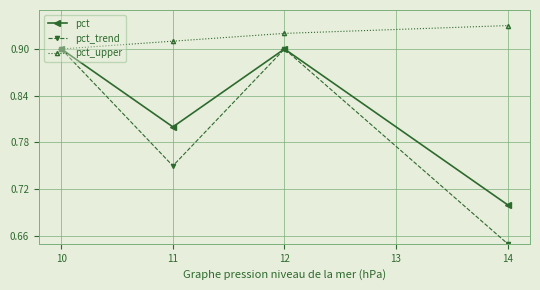

The value of pct_trend at 10 is 0.4. True or false?

False